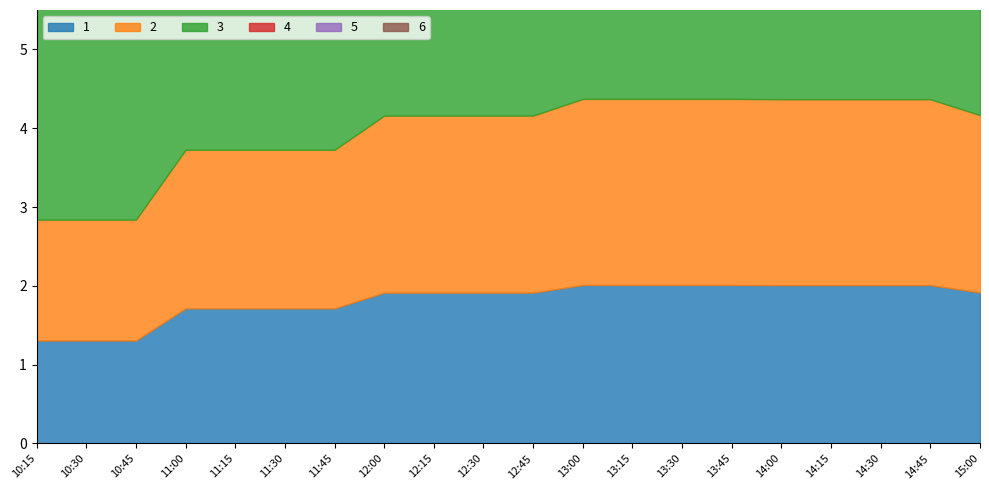

What are all the series names shown in the legend?

1, 2, 3, 4, 5, 6